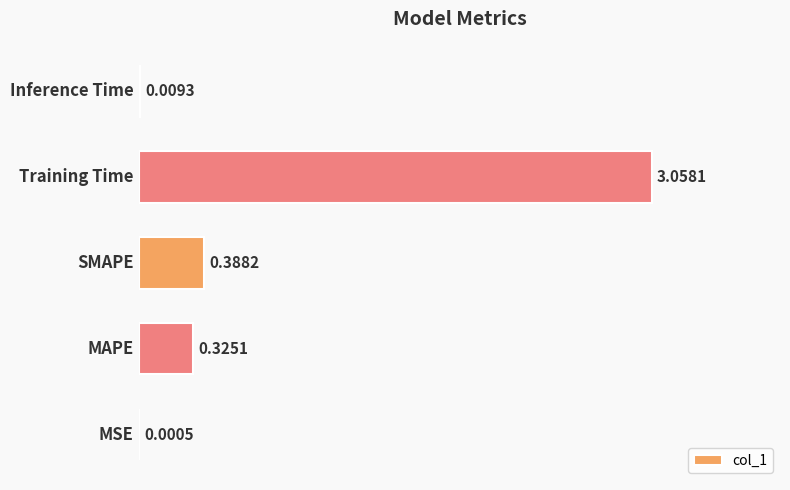

Are the bars horizontal?

Yes